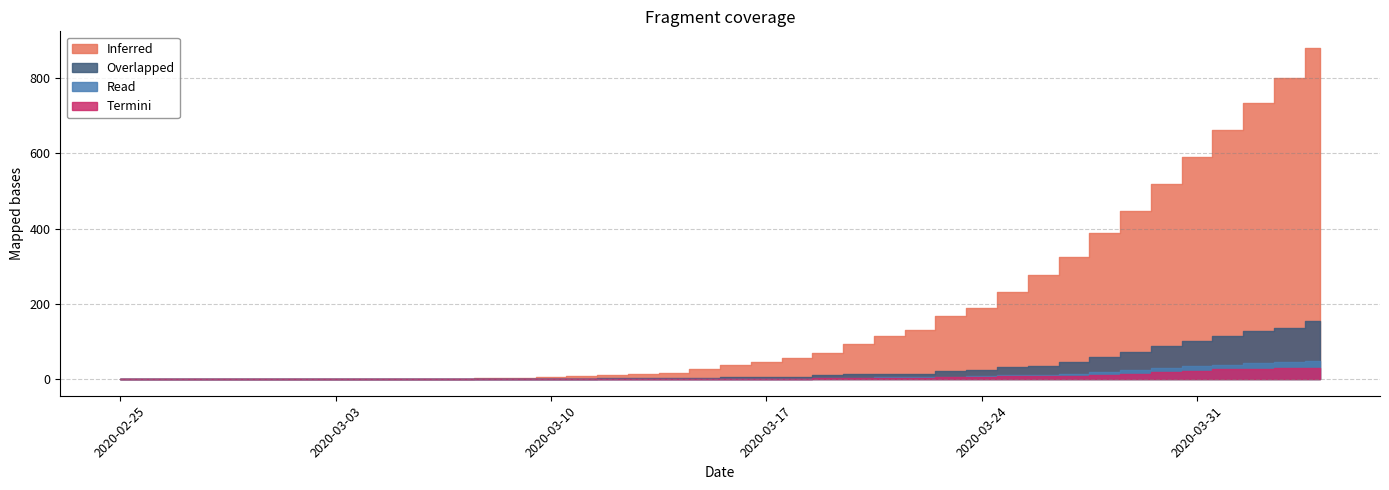

How many distinct data groups are displayed?

4